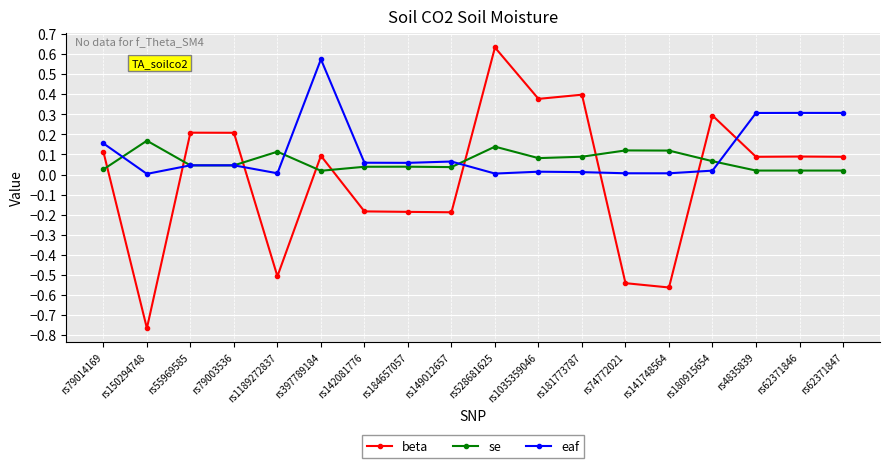

List the series in order of their peak value, highest first.

beta, eaf, se